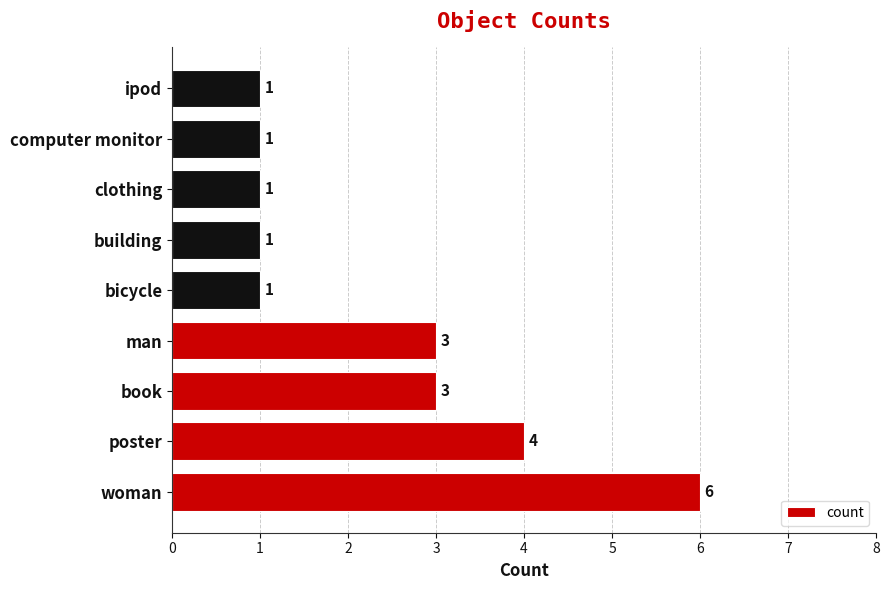

Count the values in the range 1 to 3.

7